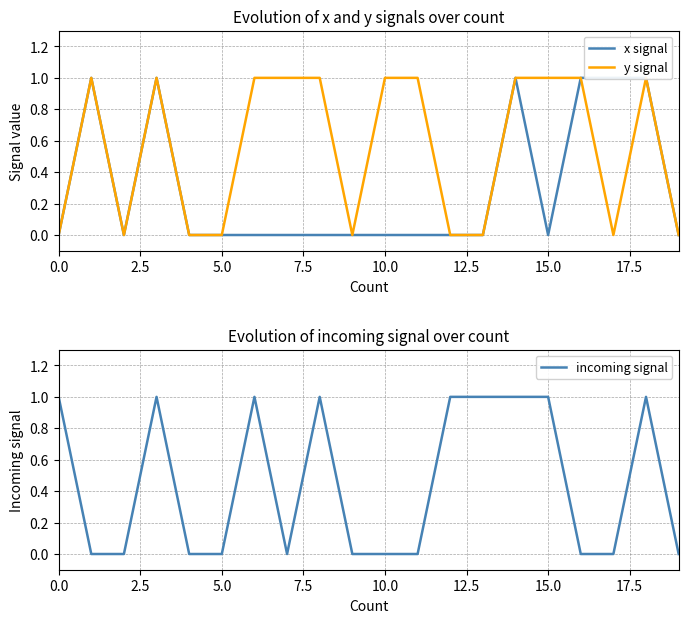

How many times do incoming signal and y signal cross each other?

2